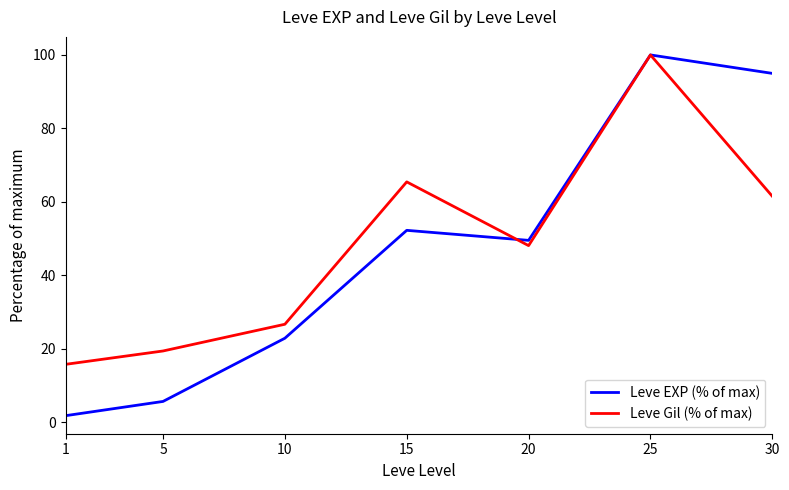

The value of Leve EXP (% of max) at 1 is 1.8. True or false?

True